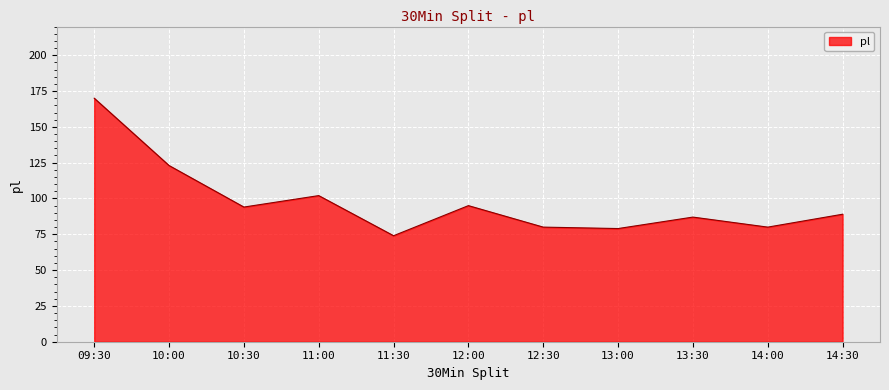

At which category does the data reach its first local valley?

10:30